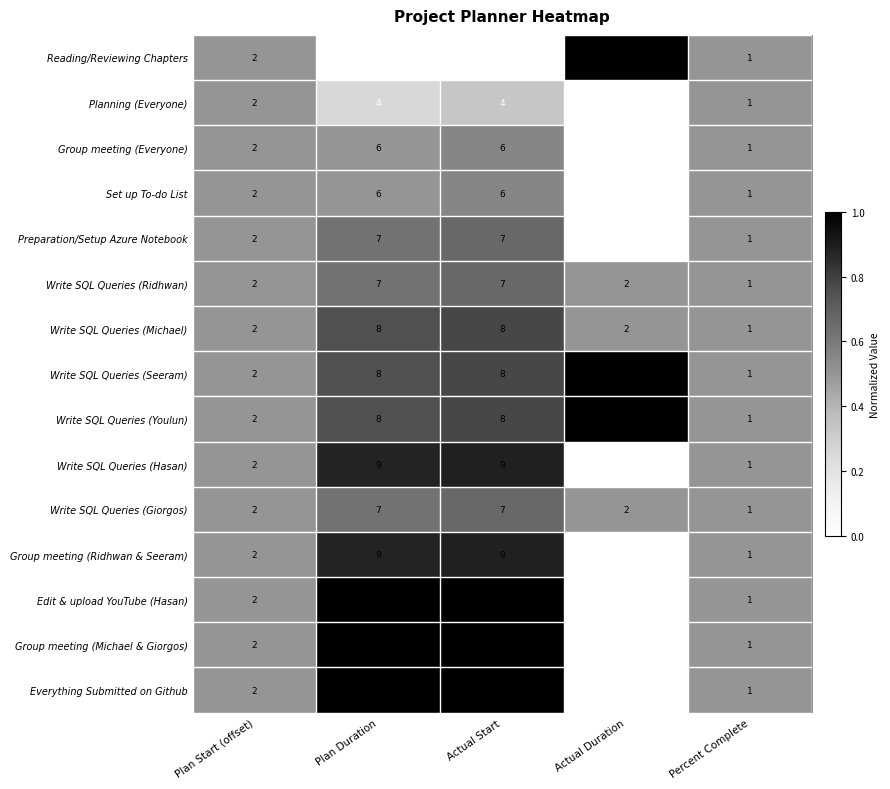

Is the value of Write SQL Queries (Youlun) at Actual Start greater than the value of Write SQL Queries (Michael) at Plan Start (offset)?

Yes